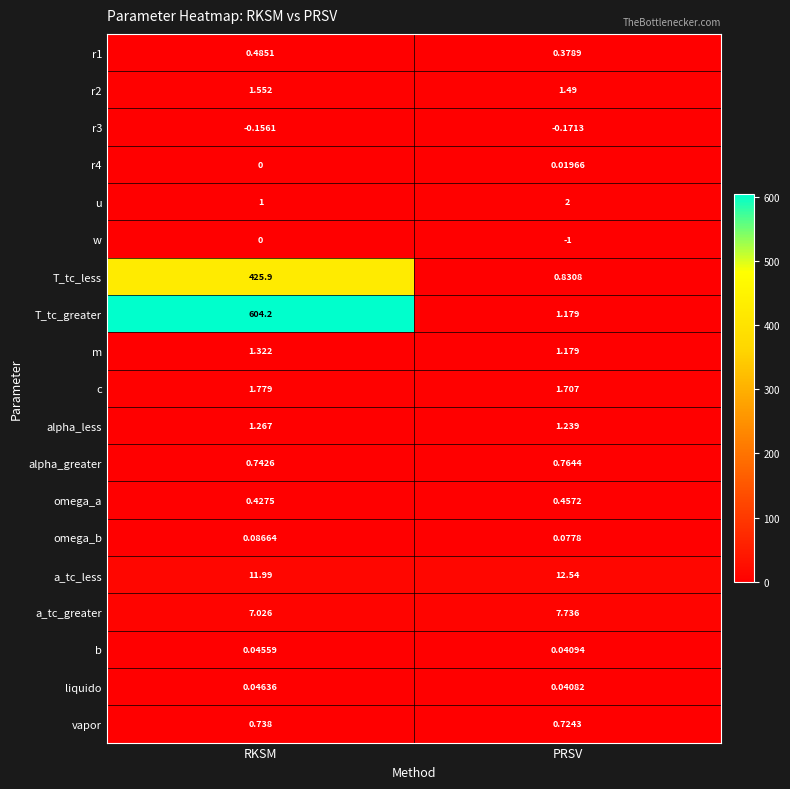

At which category is the sum across all series the highest?

RKSM